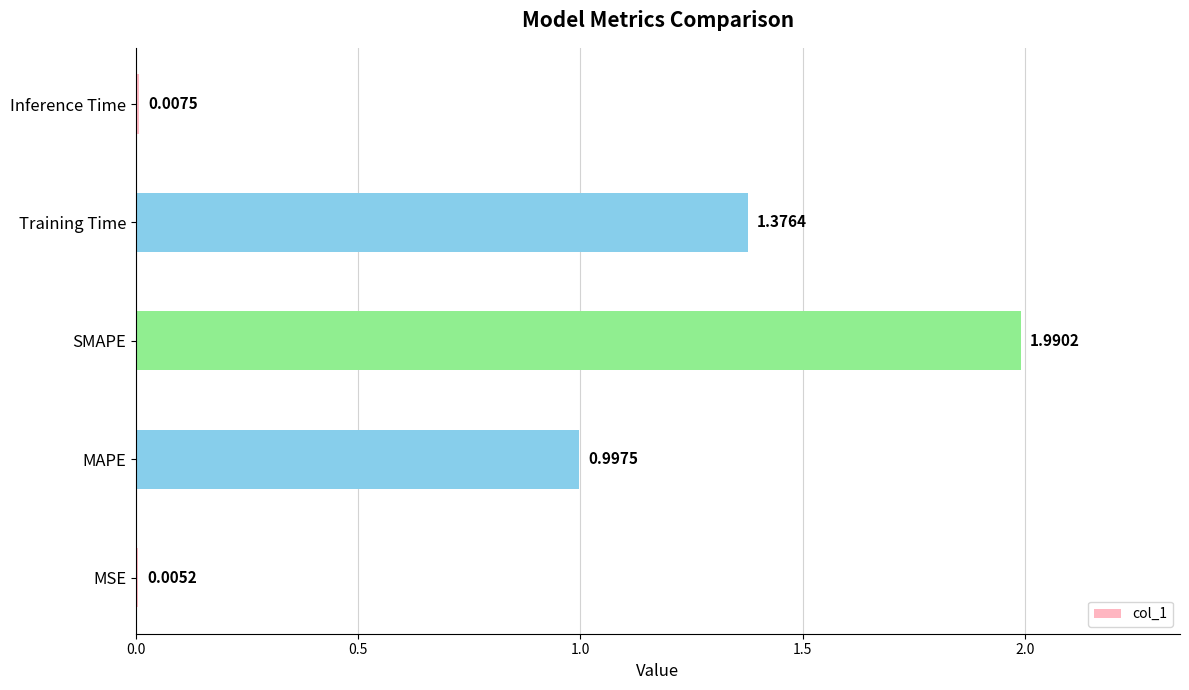

Where is the data nearest to the value 0?

MSE